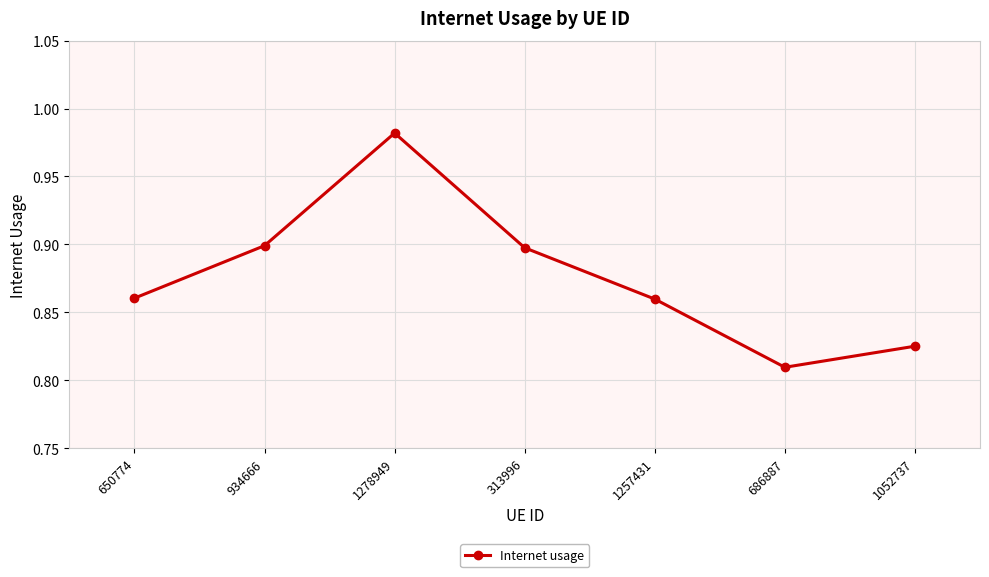

What is the label of the 7th point from the right?

650774